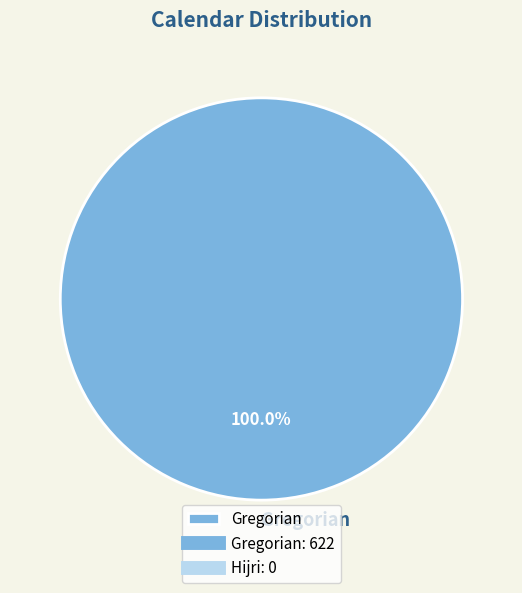

Which slice represents more than half of the pie?

Gregorian